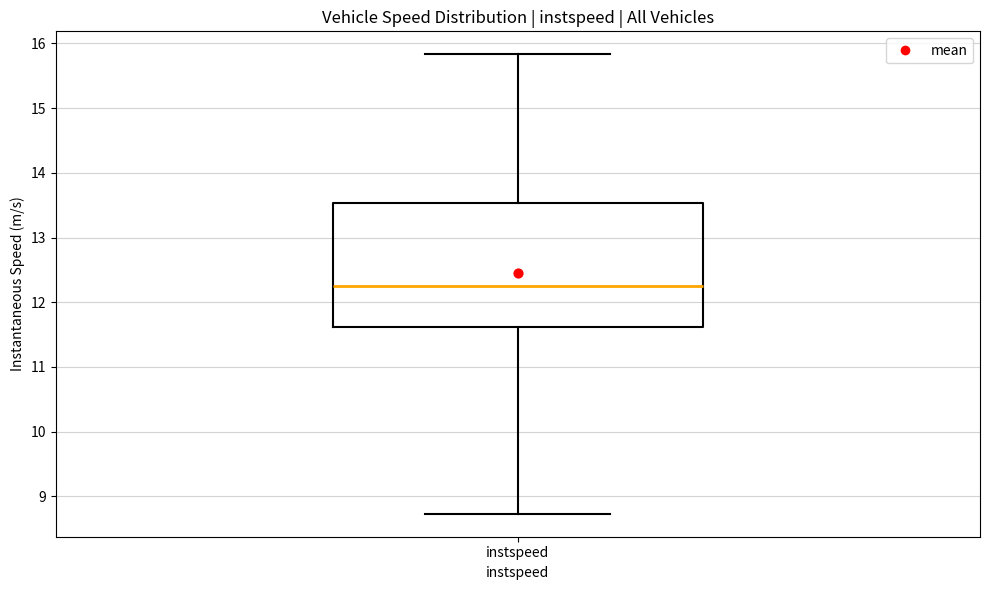

Read this box plot against the y-axis: the position of the median line, the range covered by the box, and the ends of both whiskers. The values are not printed on the chart, so give them approximately, as read against the axis.

median 12.2, box 11.6 to 13.5, whiskers 8.7 to 15.8